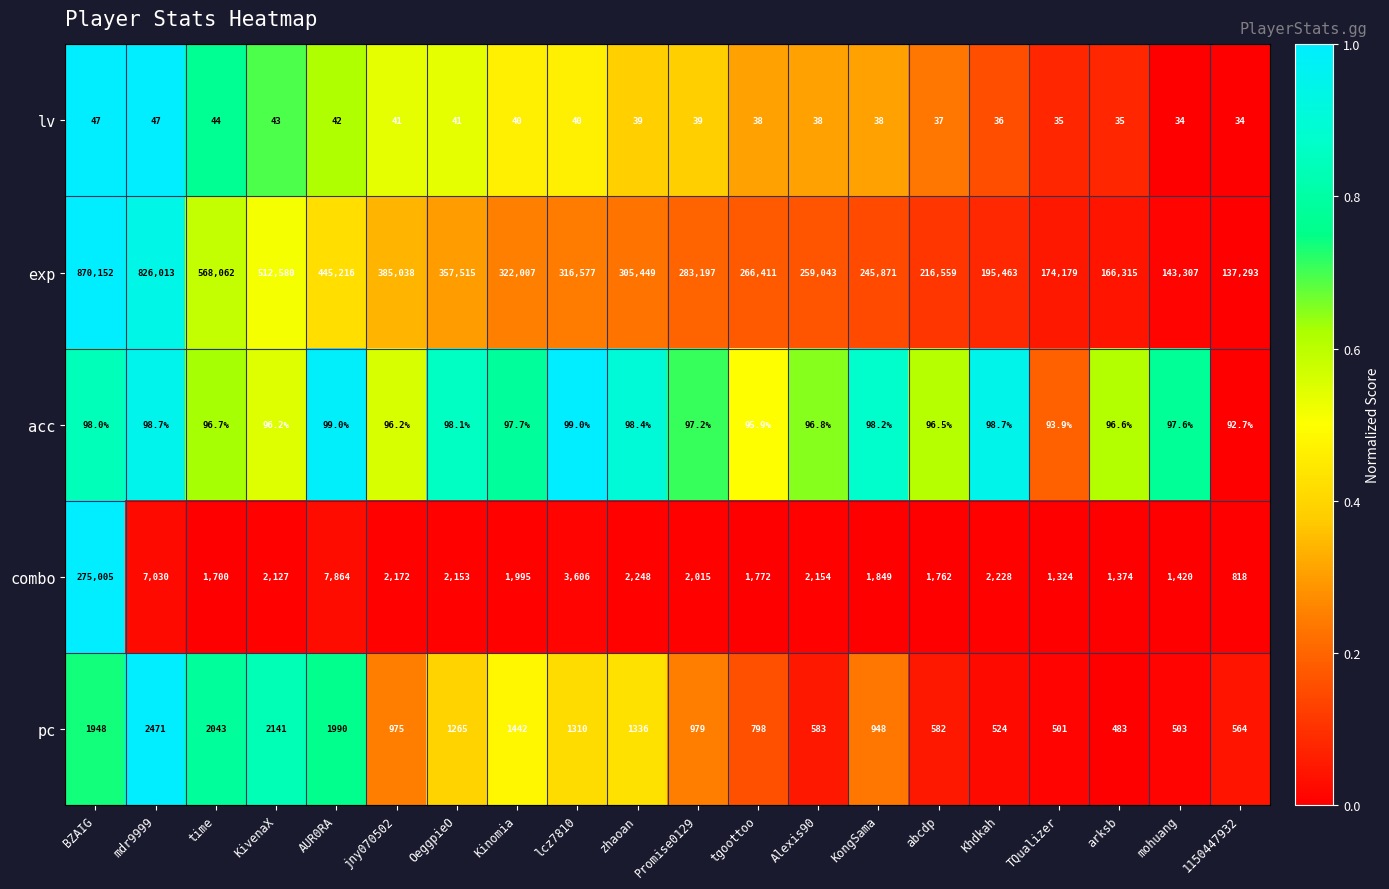

At which category is the sum across all series the highest?

BZAIG